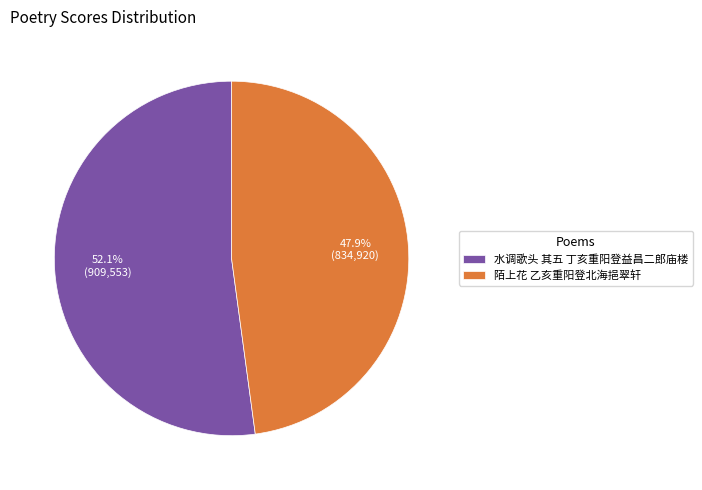

How many slices are in this pie chart?

2